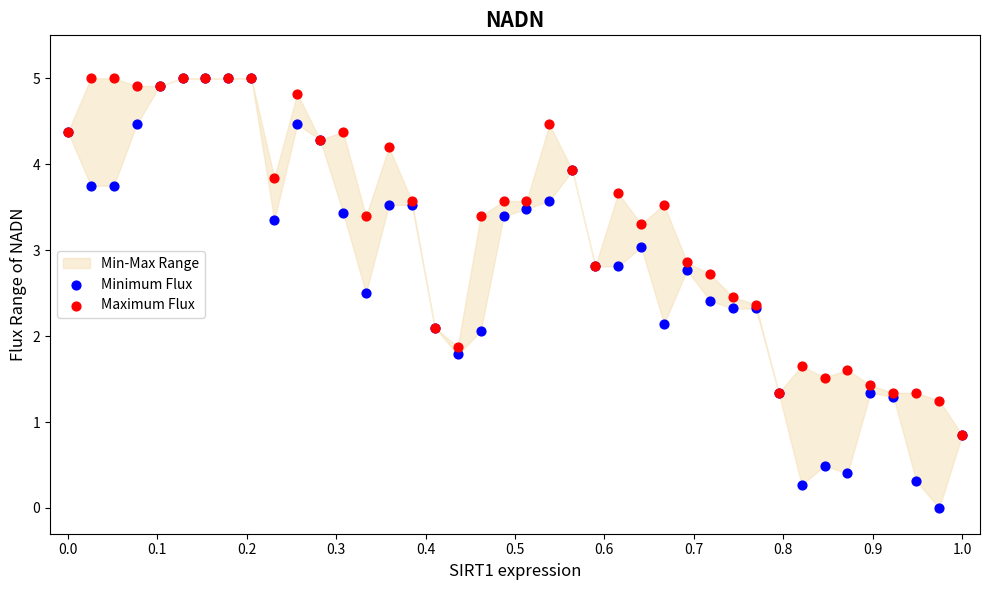

Which series reaches the minimum Y coordinate?

Minimum Flux